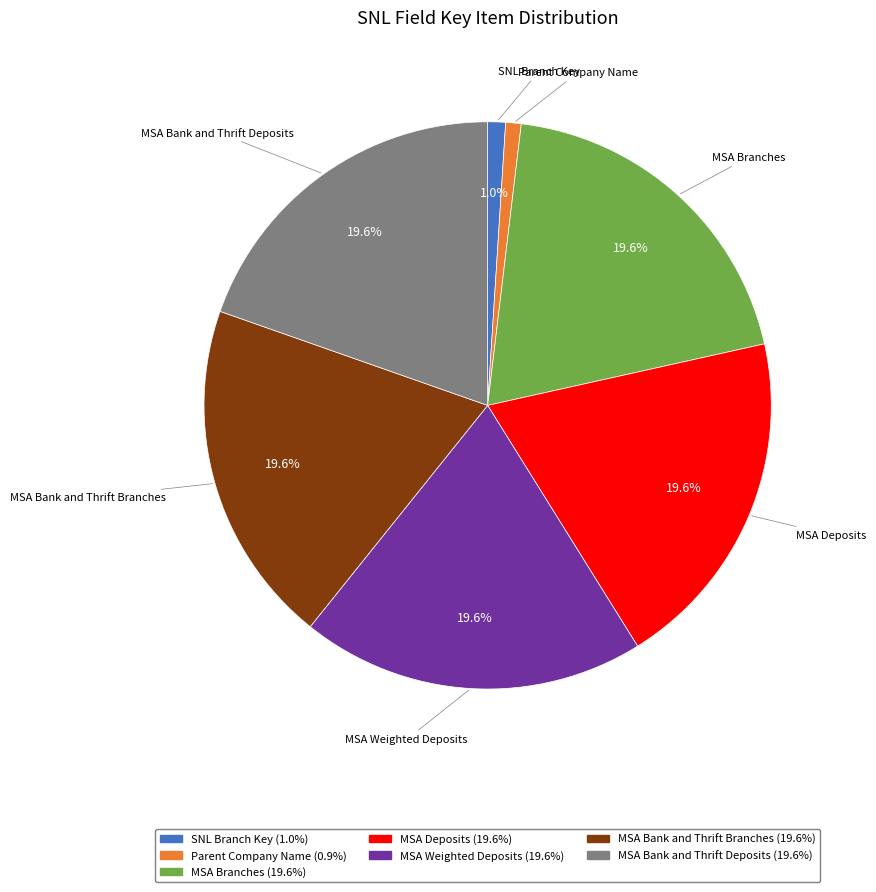

To the nearest percent, what portion does MSA Bank and Thrift Deposits represent?

20%